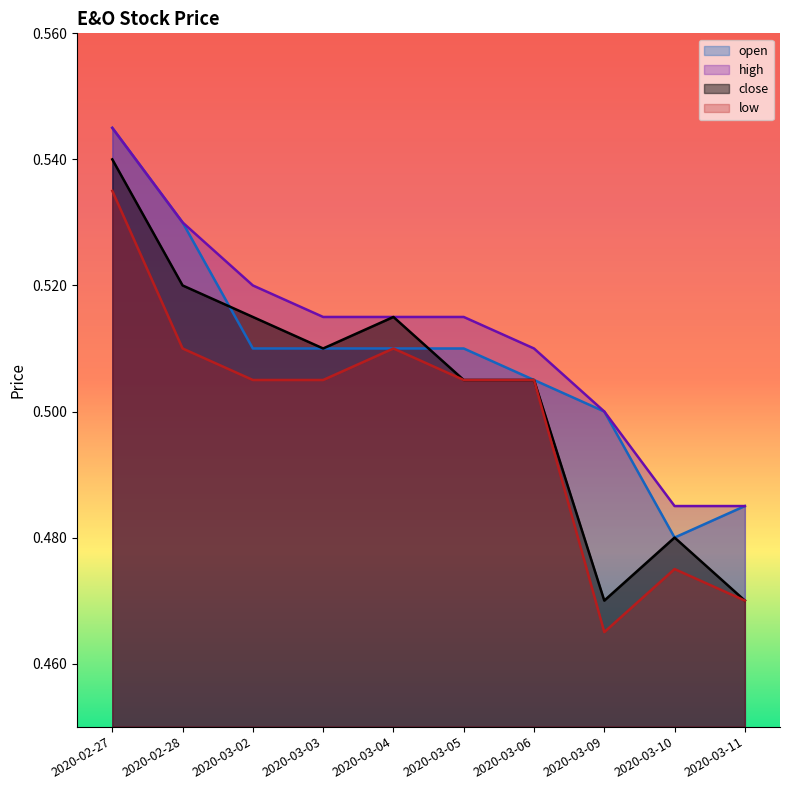

Is the value of high at 2020-03-09 greater than the value of low at 2020-03-02?

No